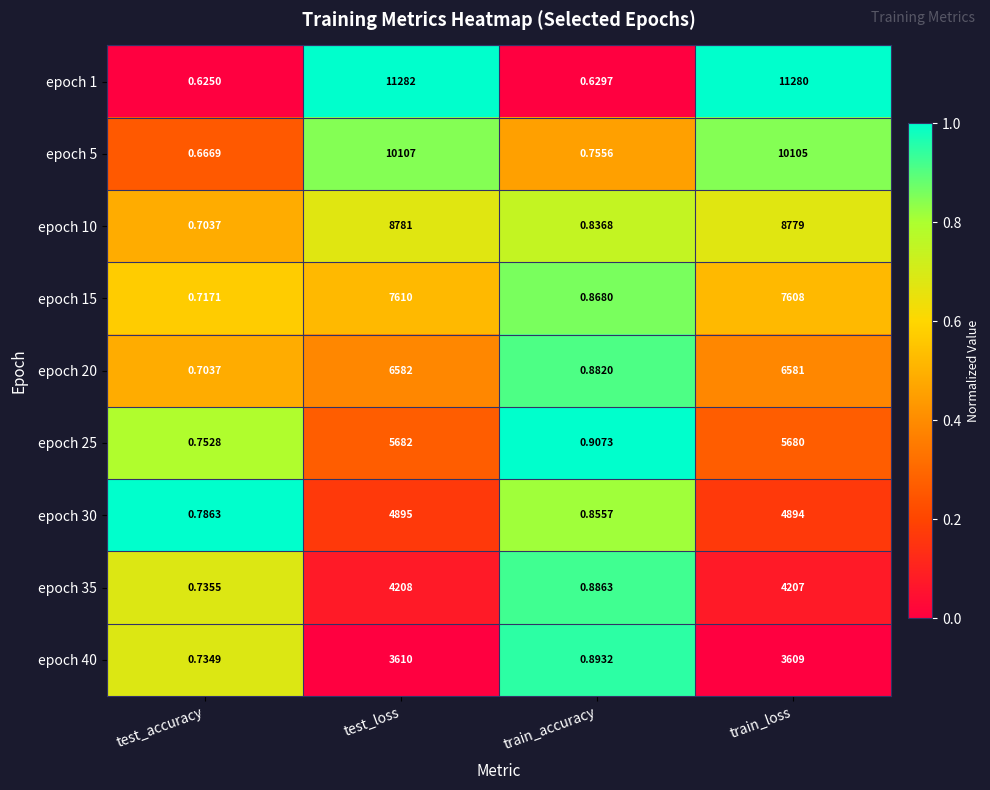

Where is epoch 15 nearest to the value 3805?

train_loss